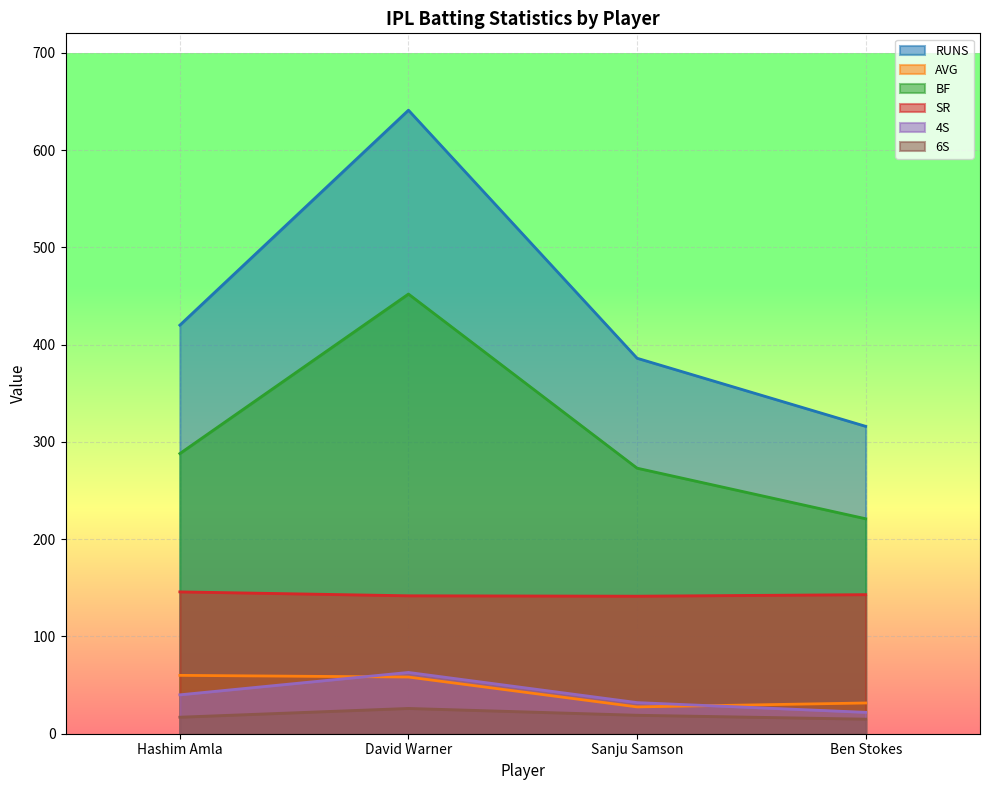

List the labels in order of RUNS value, largest first.

David Warner, Hashim Amla, Sanju Samson, Ben Stokes